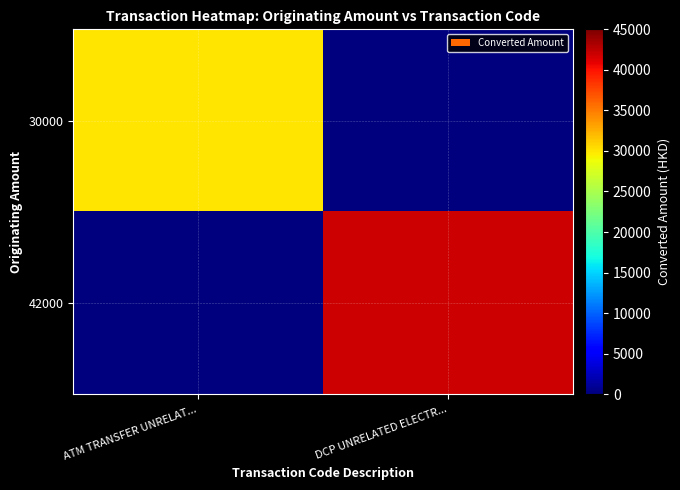

At which category is the sum across all series the highest?

DCP UNRELATED ELECTR...